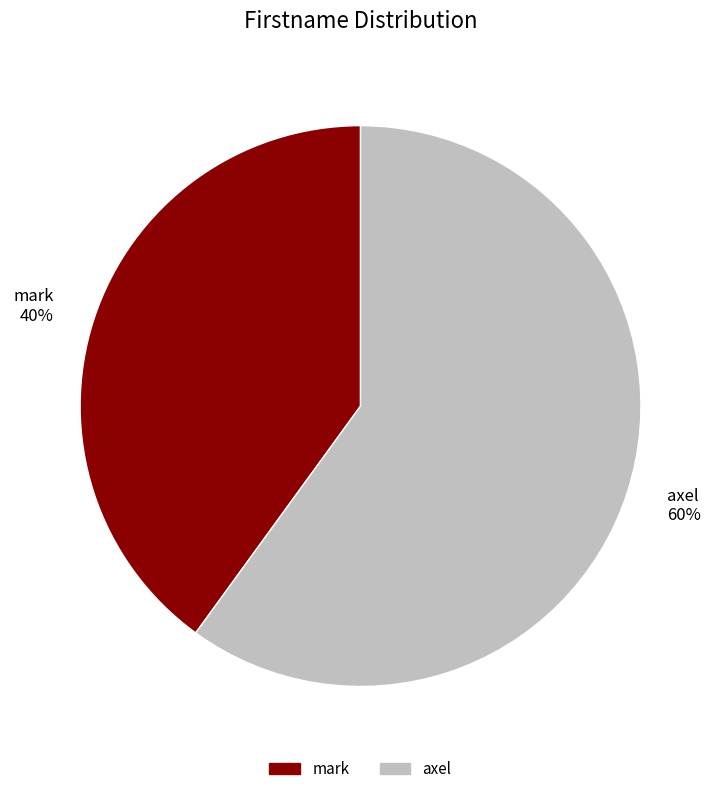

Is it true that mark is 40% of the pie?

True